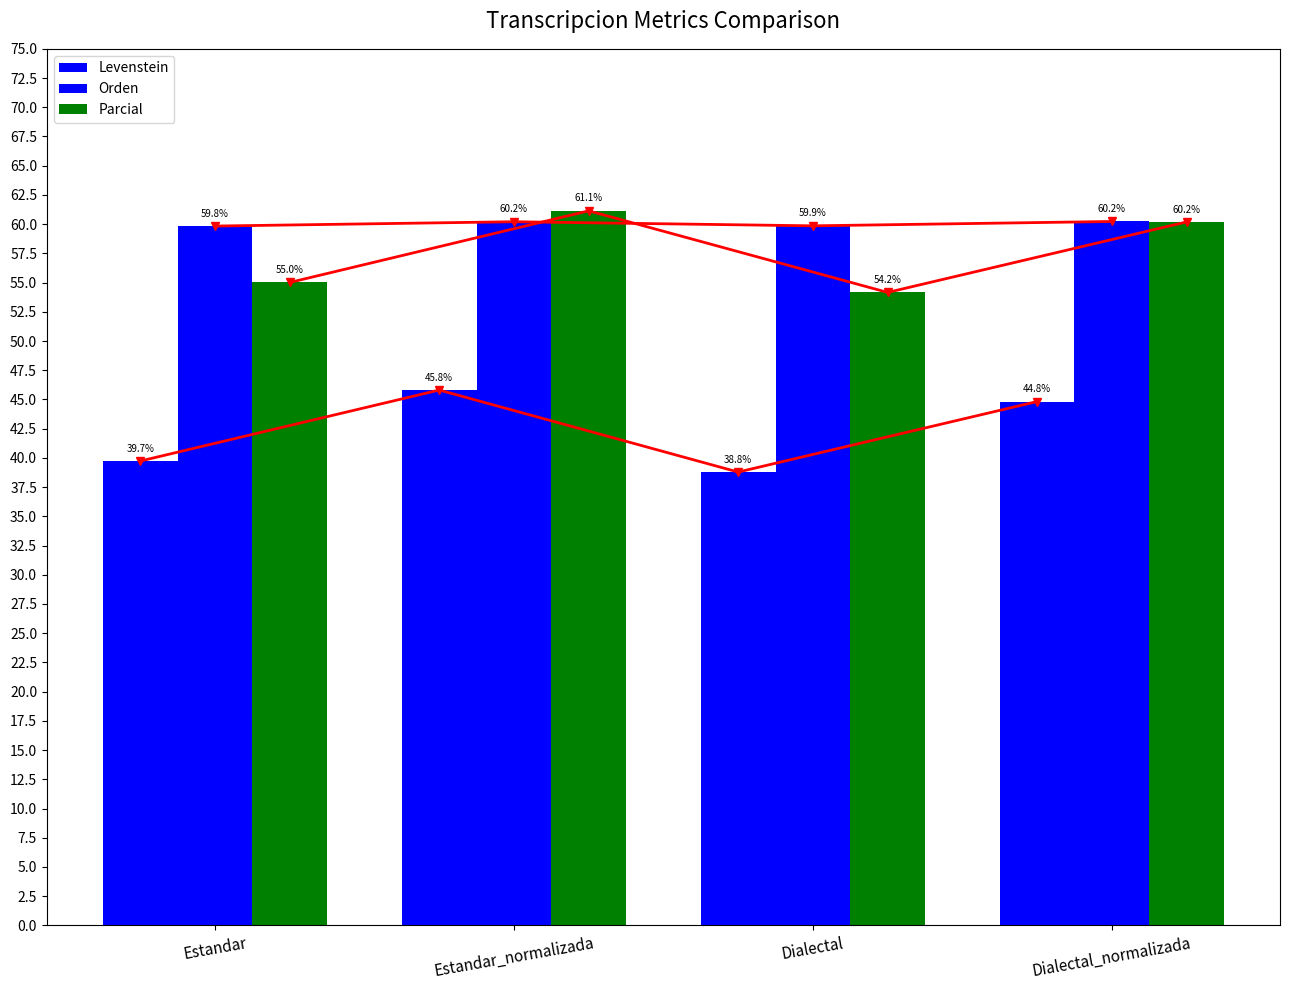

The value of Levenstein at Dialectal is 64.5. True or false?

False